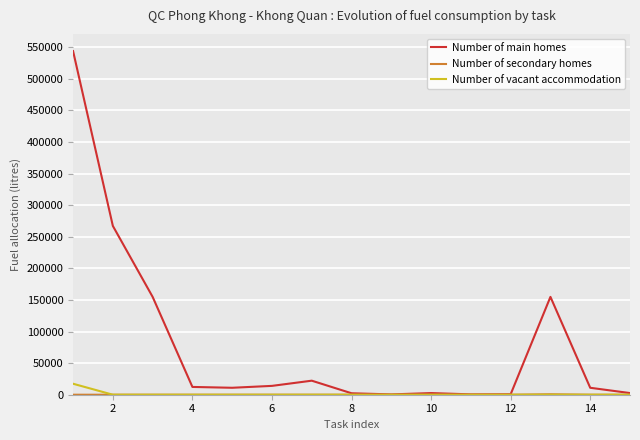

Which series has the largest total across all categories?

Number of main homes